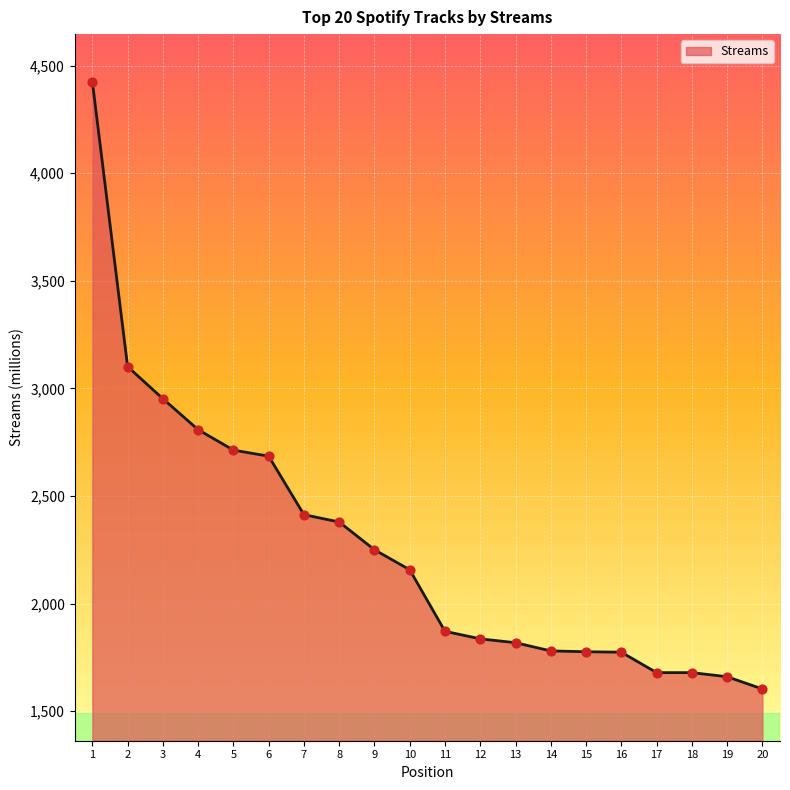

Between 8 and 2, which is larger?

2